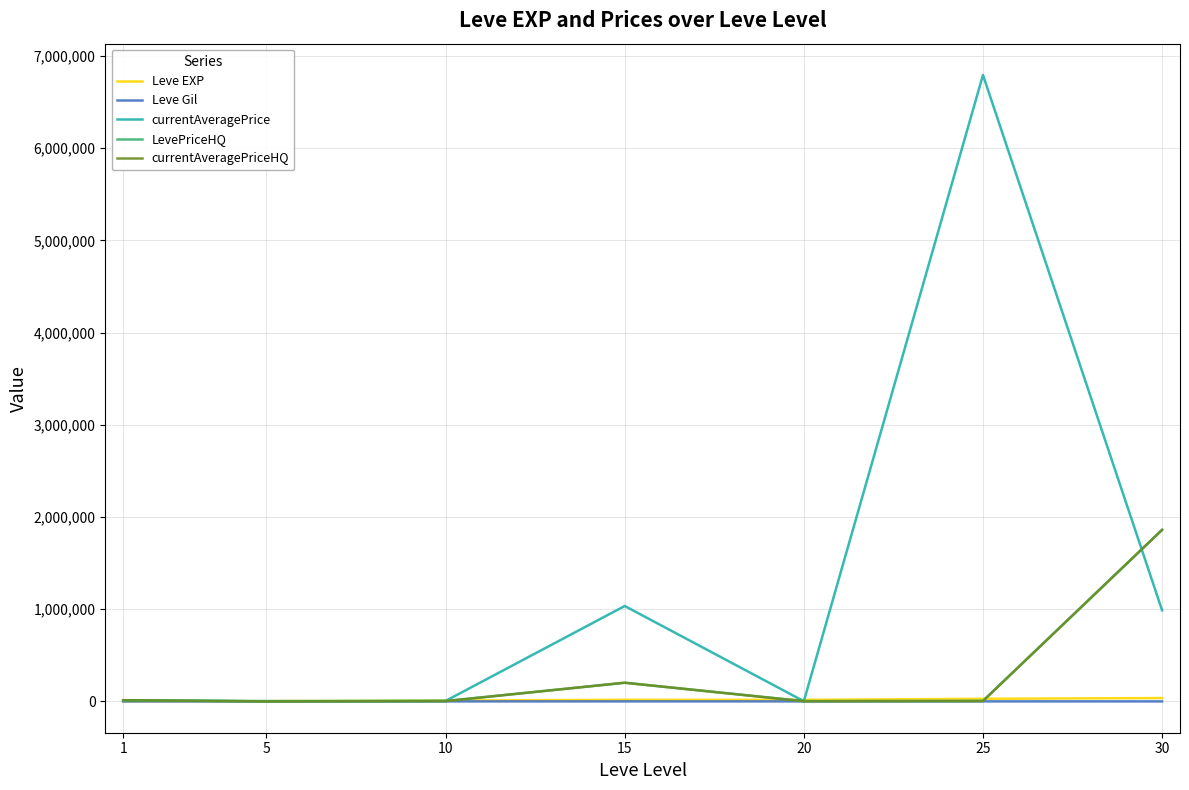

Between 20 and 25, which series saw the biggest shift?

currentAveragePrice